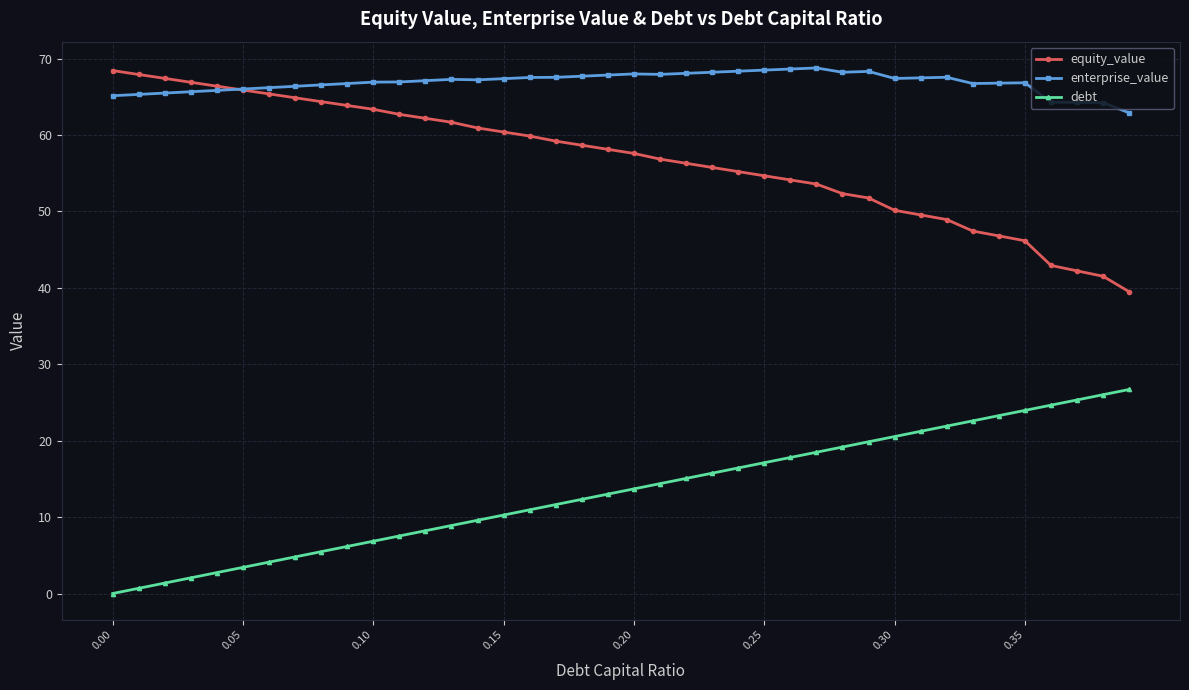

Rank the series by their average value, from lowest to highest.

debt, equity_value, enterprise_value